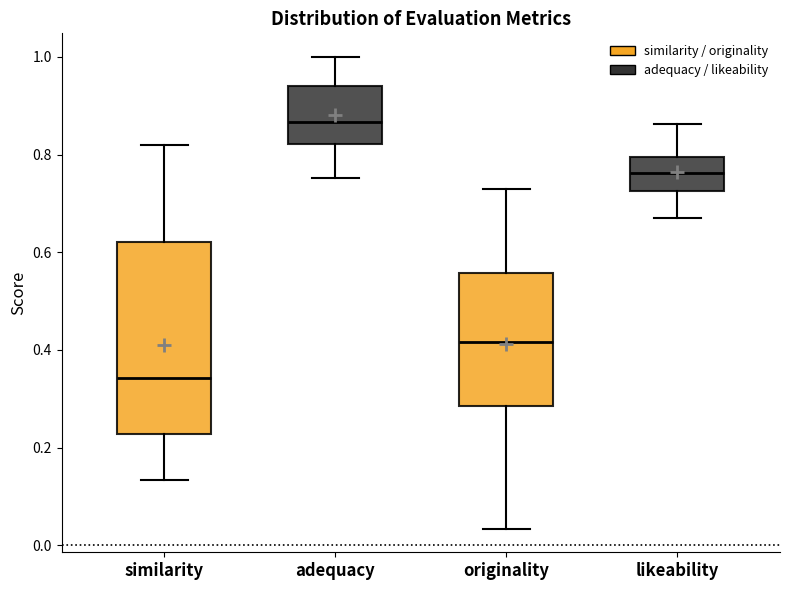

Which box's median line is the highest?

adequacy